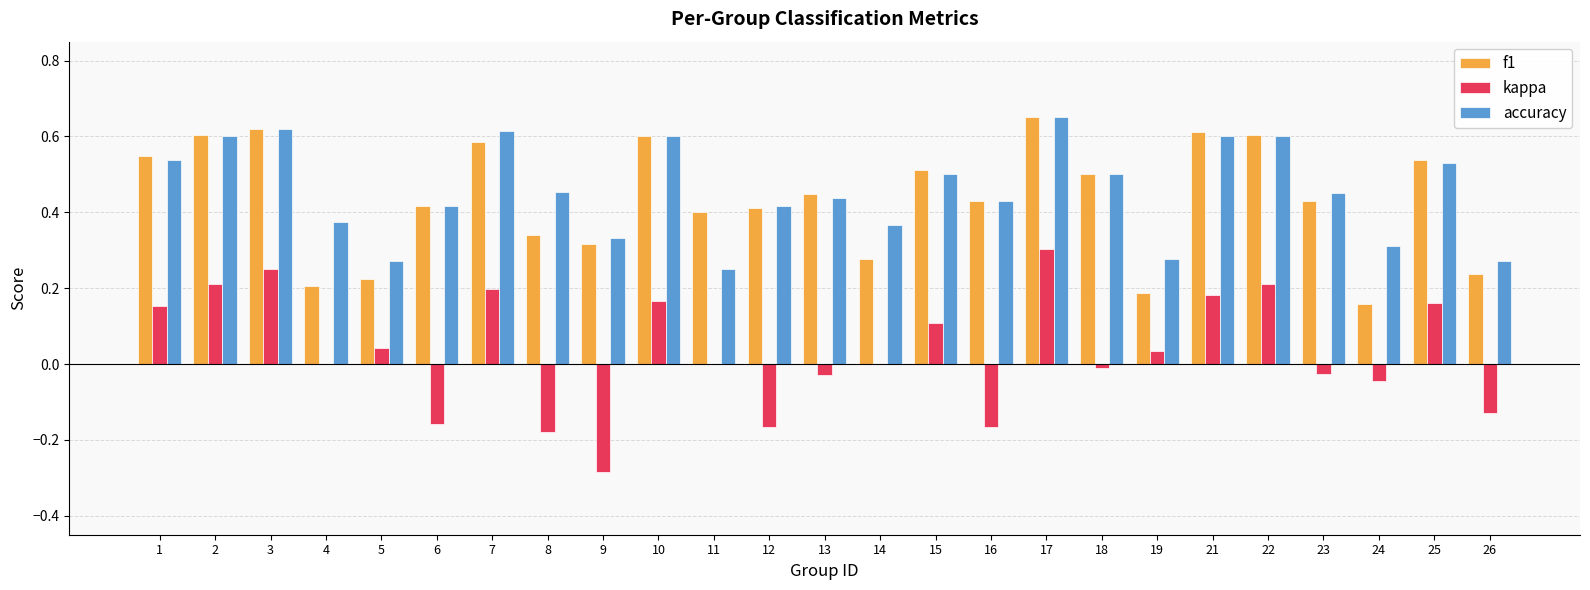

Are the bars grouped side by side (vs. stacked)?

Yes